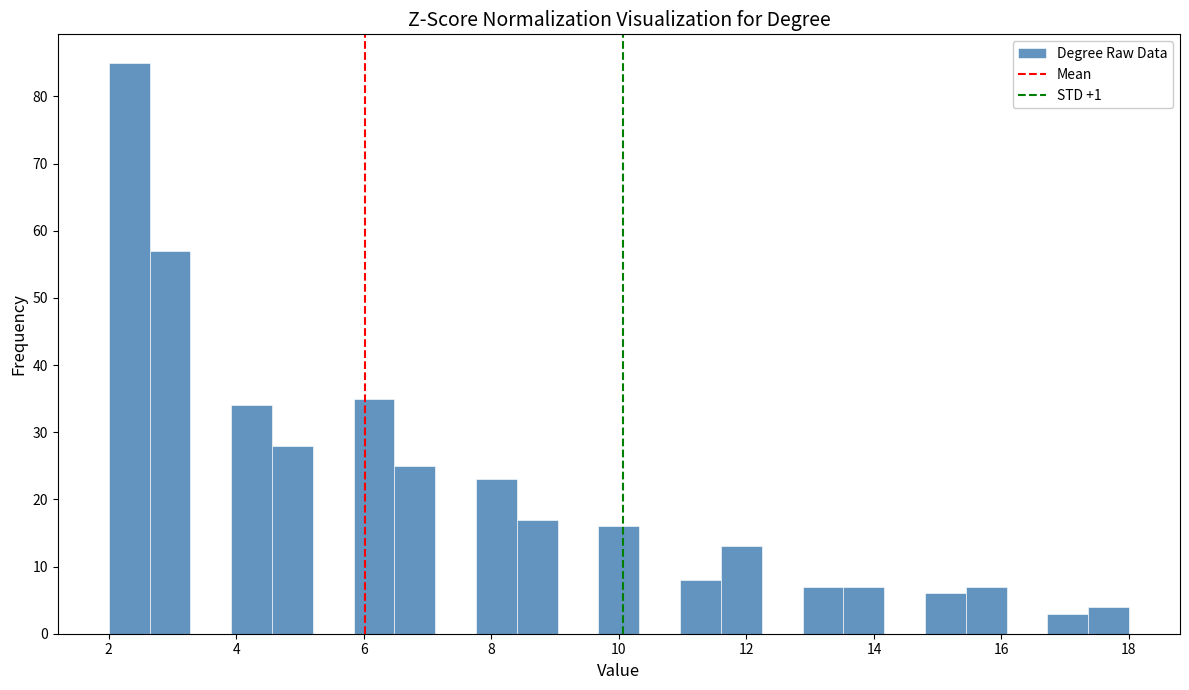

Read against the x-axis, roughly where is the centre of the tallest bar?

2.4